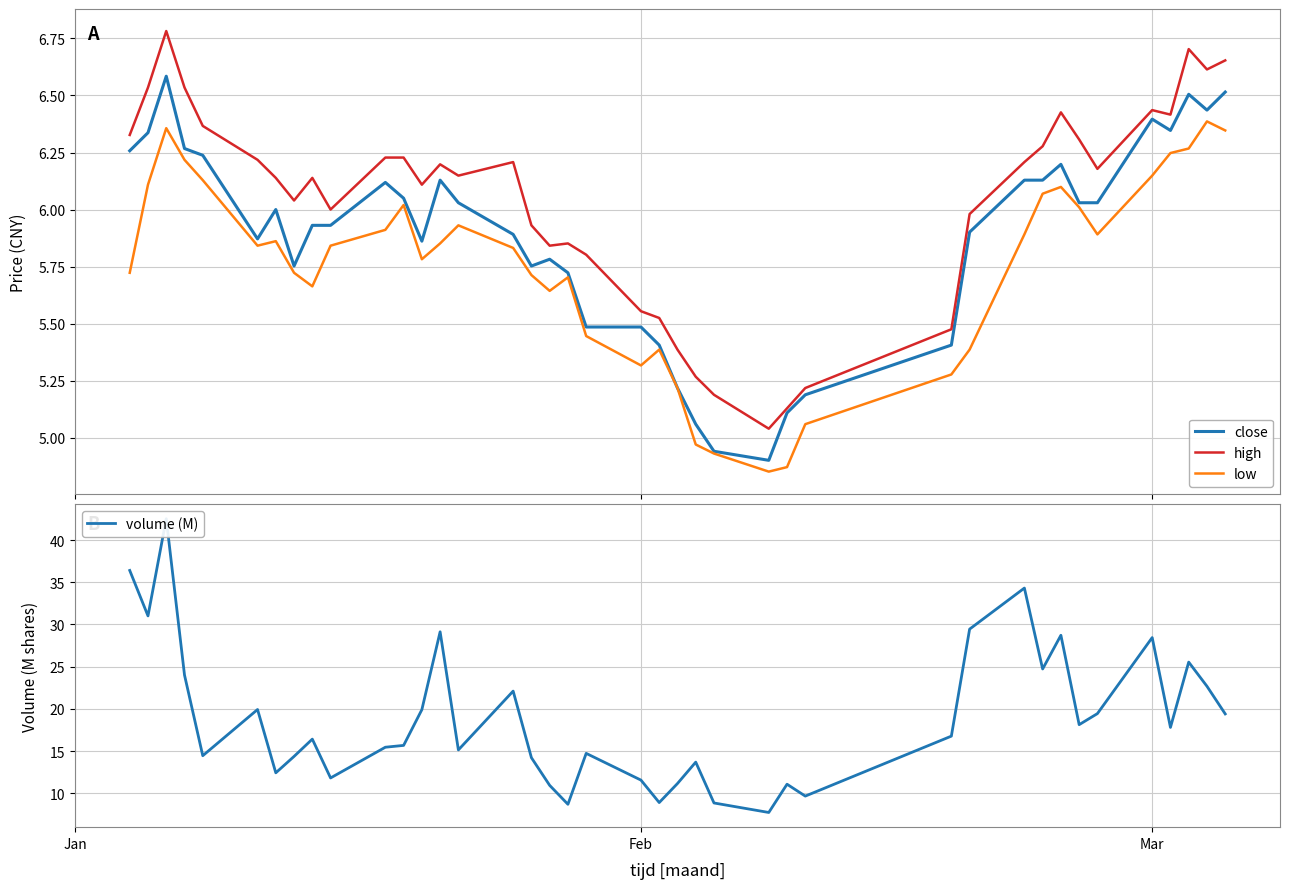

True or false: low and high cross at least once.

False